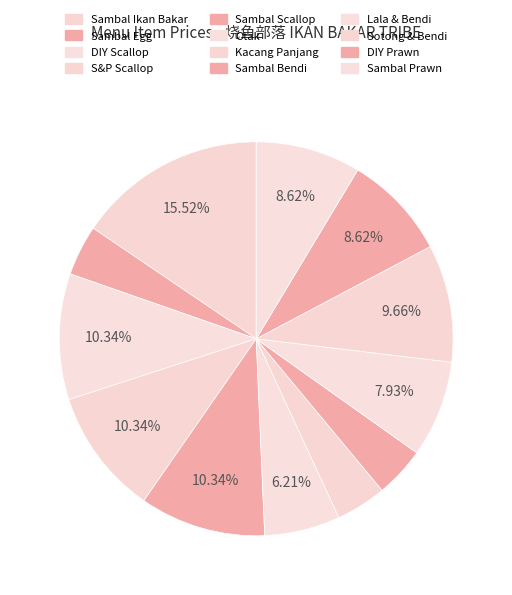

How many slices are in this pie chart?

12